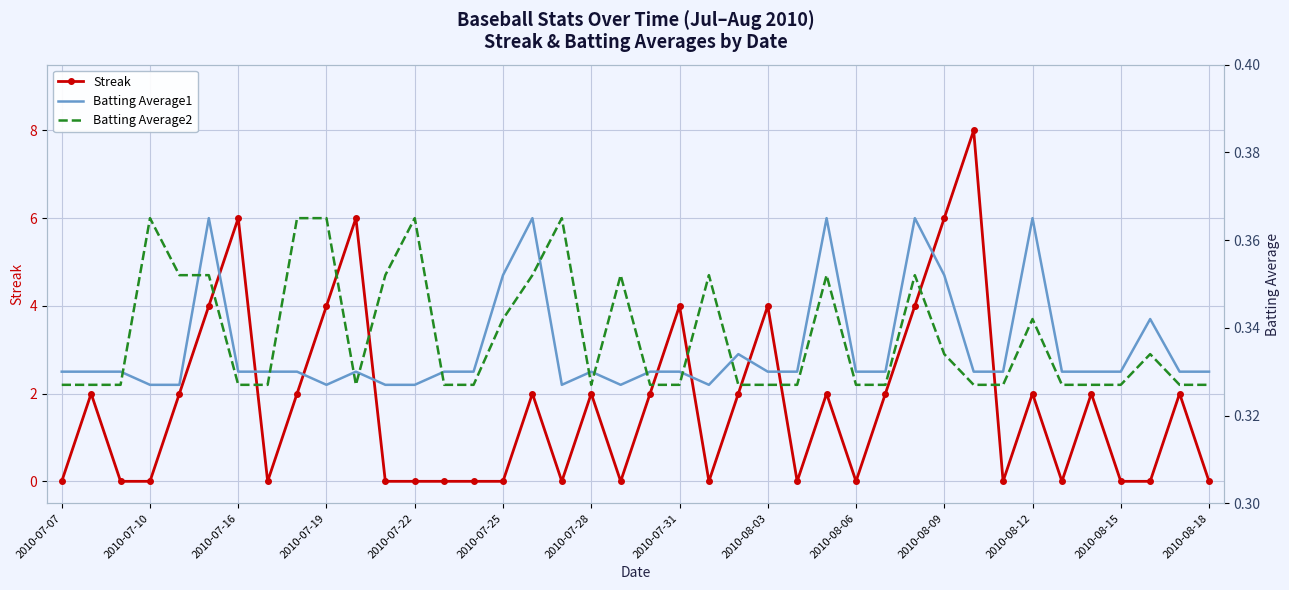

The Streak series shows 1 at 2010-08-12. True or false?

False